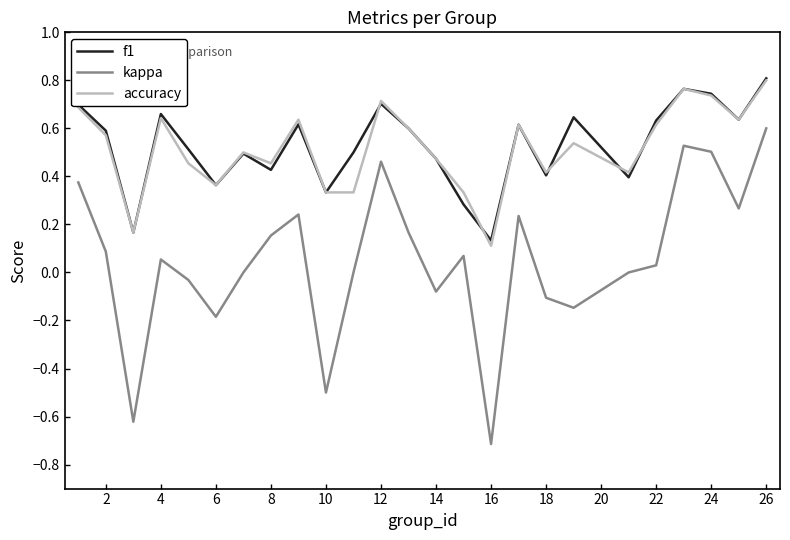

How many lines are shown in the chart?

3